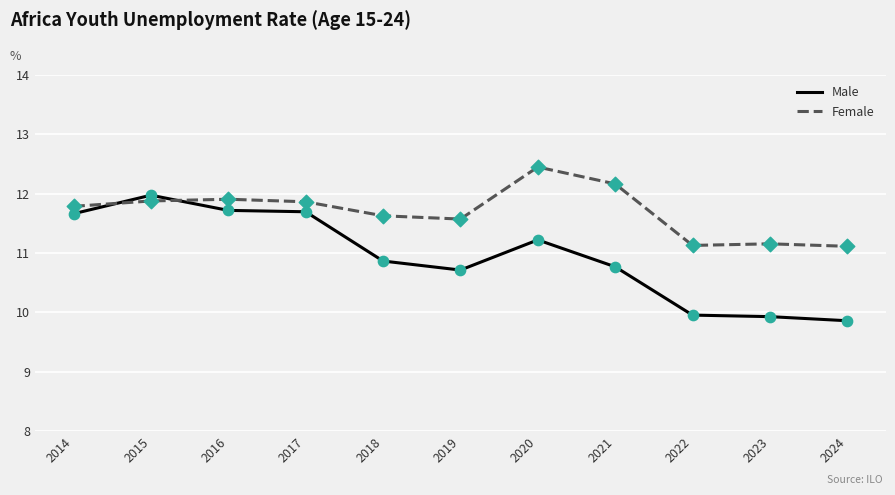

What are all the series names shown in the legend?

Male, Female